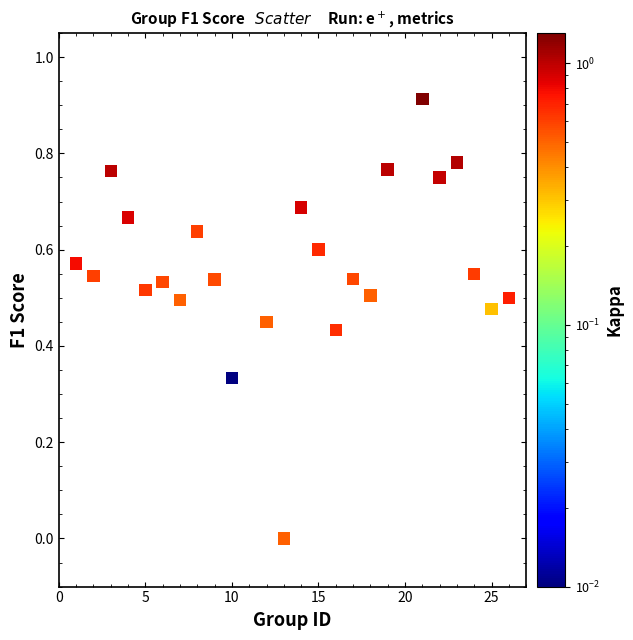

What is the range of X values (max minus min)?

25.0